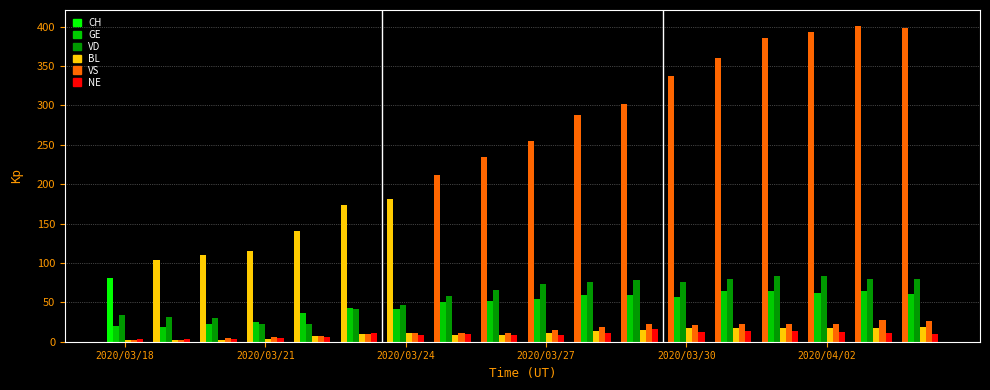

How many bars are there in total?

108